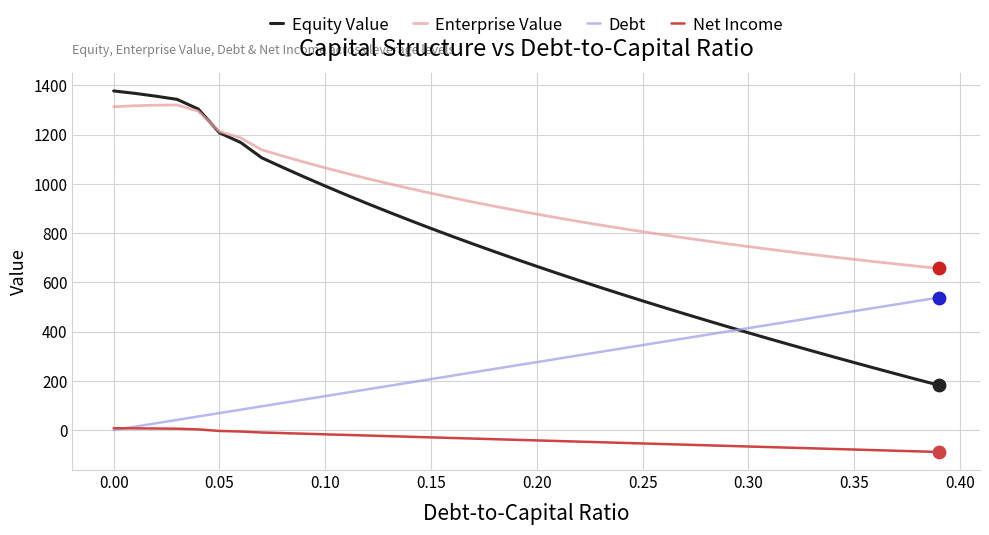

Which series has the largest range (max minus min)?

Equity Value